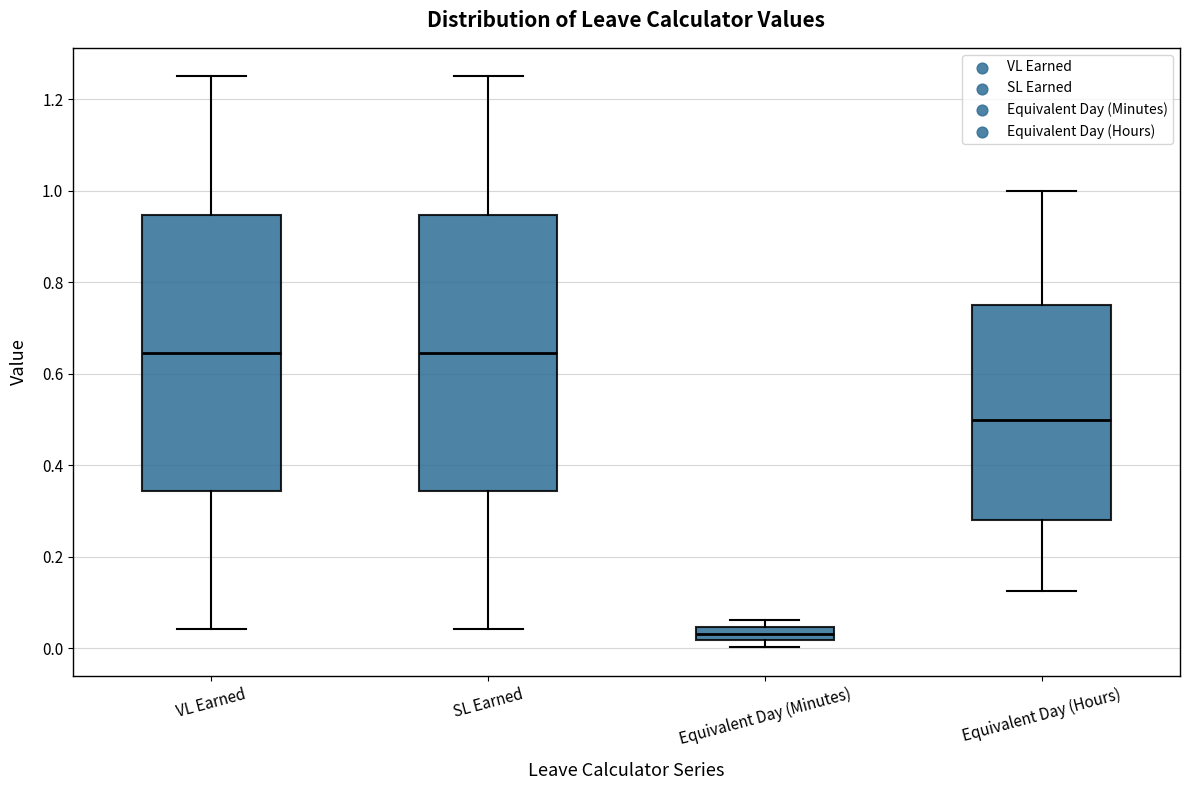

Reading left to right, read every box against the y-axis: the position of its median line, the range the box covers, and the ends of its whiskers. The values are not printed on the chart, so give them approximately, as read against the axis.

VL Earned: median 0.64, box 0.34 to 0.94, whiskers 0.04 to 1.26
SL Earned: median 0.64, box 0.34 to 0.94, whiskers 0.04 to 1.26
Equivalent Day (Minutes): median 0.04 (inside the box), box 0.02 to 0.04, whiskers 0.00 to 0.06
Equivalent Day (Hours): median 0.50, box 0.28 to 0.76, whiskers 0.12 to 1.00